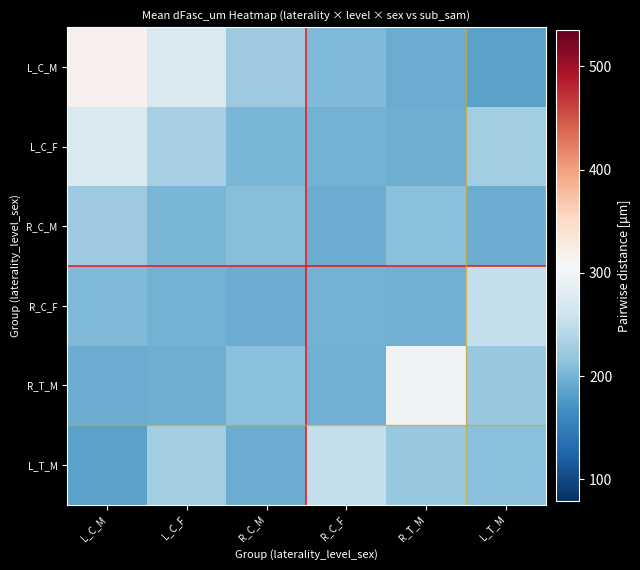

Rank the series at R_C_M from lowest to highest value.

L_T_M, R_C_F, L_C_F, R_C_M, R_T_M, L_C_M